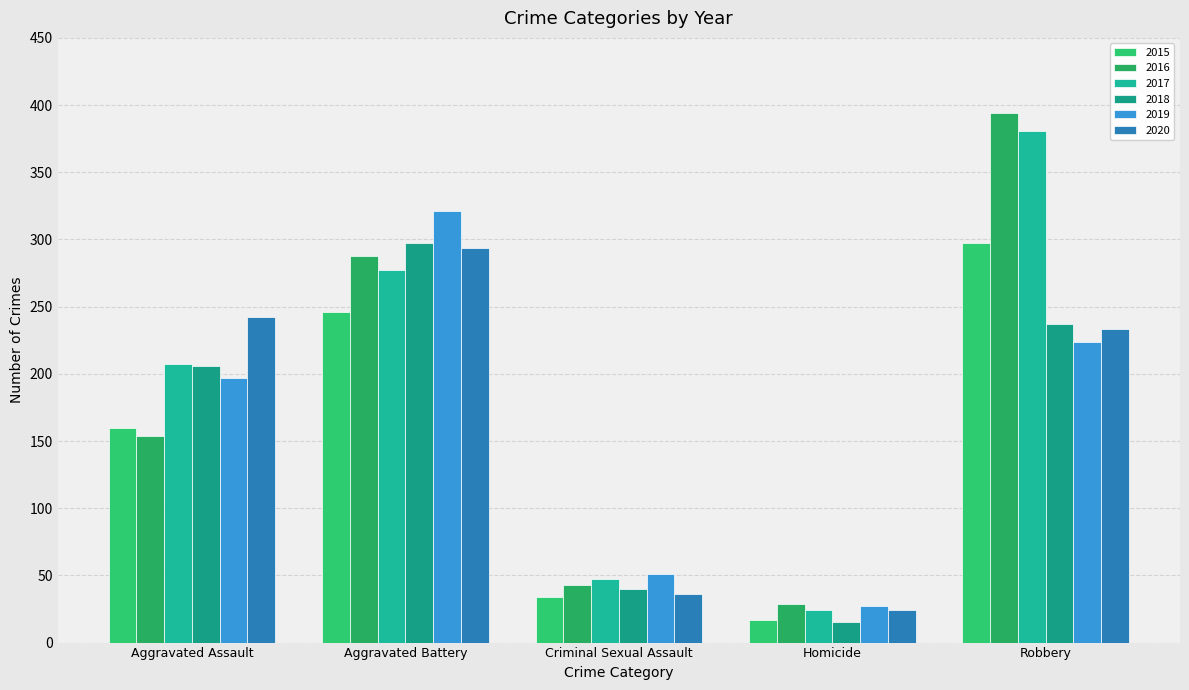

How many bars are there in total?

30